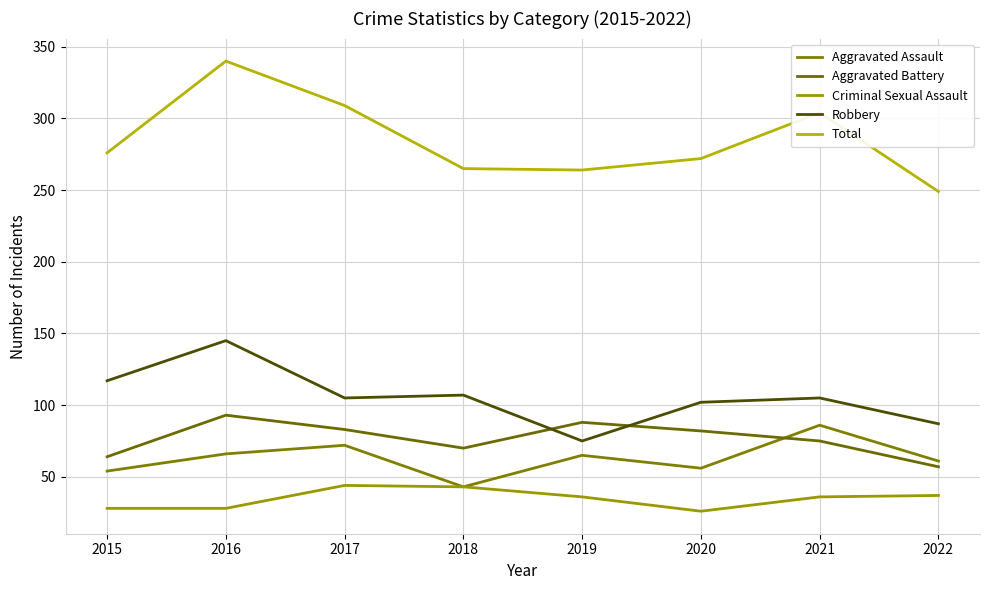

Reading left to right, transcribe all the data shown in this chart.

Aggravated Assault: 2015=54	2016=66	2017=72	2018=43	2019=65	2020=56	2021=86	2022=61
Aggravated Battery: 2015=64	2016=93	2017=83	2018=70	2019=88	2020=82	2021=75	2022=57
Criminal Sexual Assault: 2015=28	2016=28	2017=44	2018=43	2019=36	2020=26	2021=36	2022=37
Robbery: 2015=117	2016=145	2017=105	2018=107	2019=75	2020=102	2021=105	2022=87
Total: 2015=276	2016=340	2017=309	2018=265	2019=264	2020=272	2021=304	2022=249